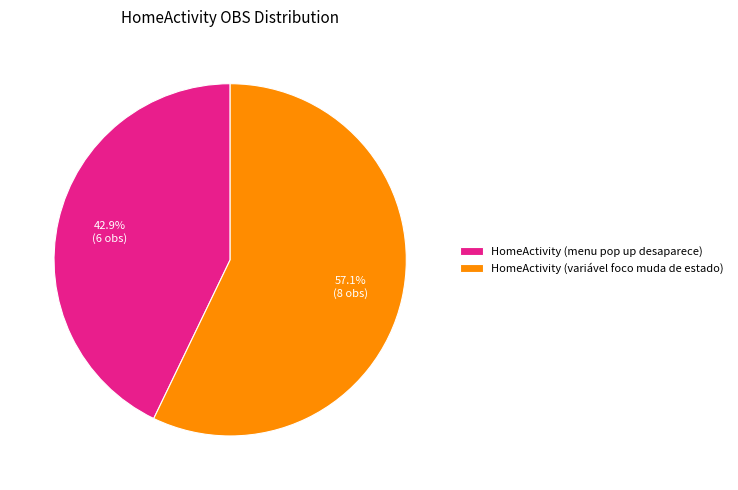

Is it true that HomeActivity (menu pop up desaparece) is 43% of the pie?

True